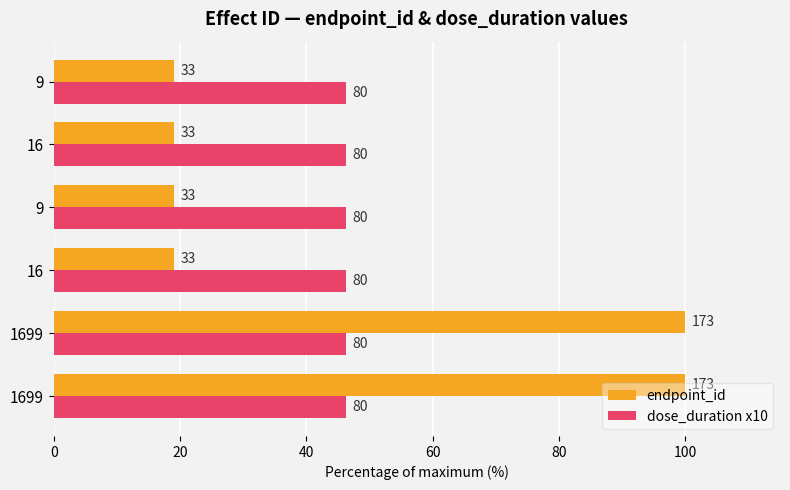

What are all the series names shown in the legend?

endpoint_id, dose_duration x10